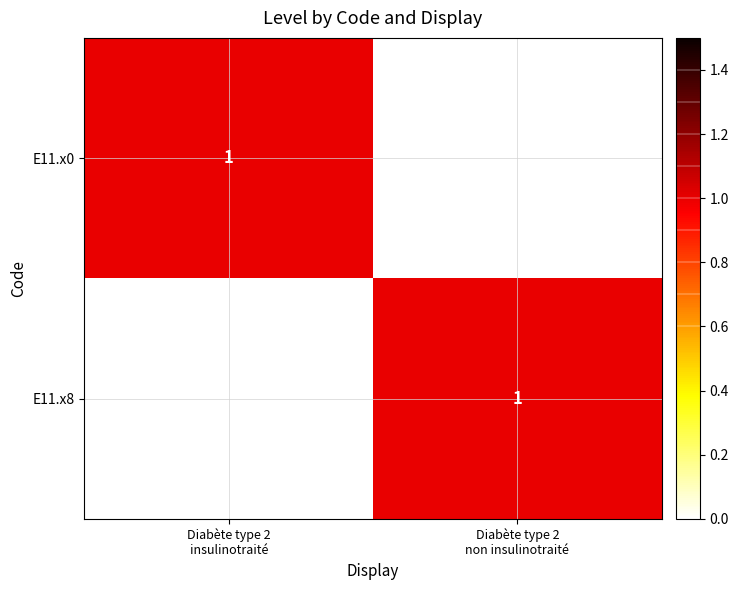

Which category has the highest value across all series?

Diabète type 2
insulinotraité